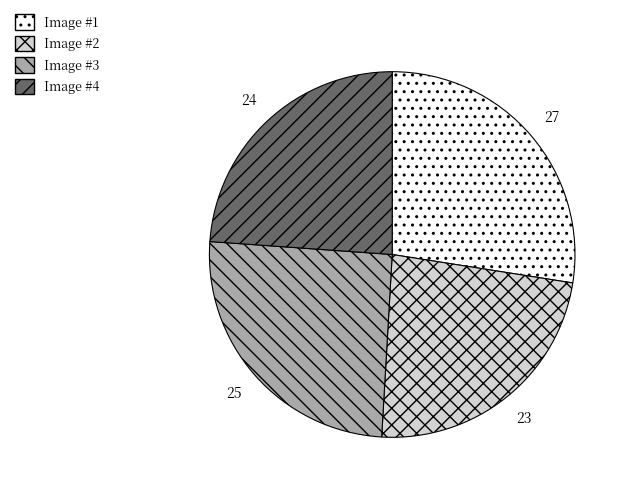

Does any single category account for the majority?

No